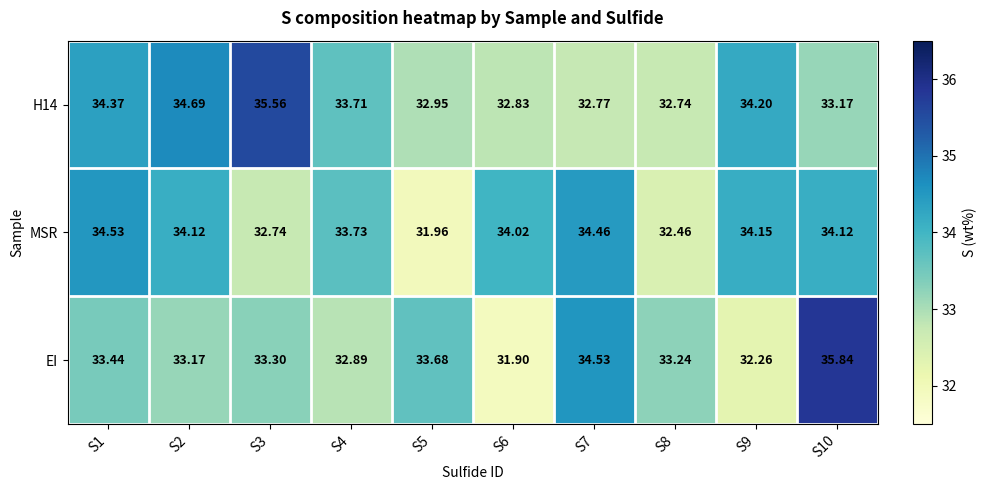

Between S2 and S5, which series saw the biggest shift?

MSR